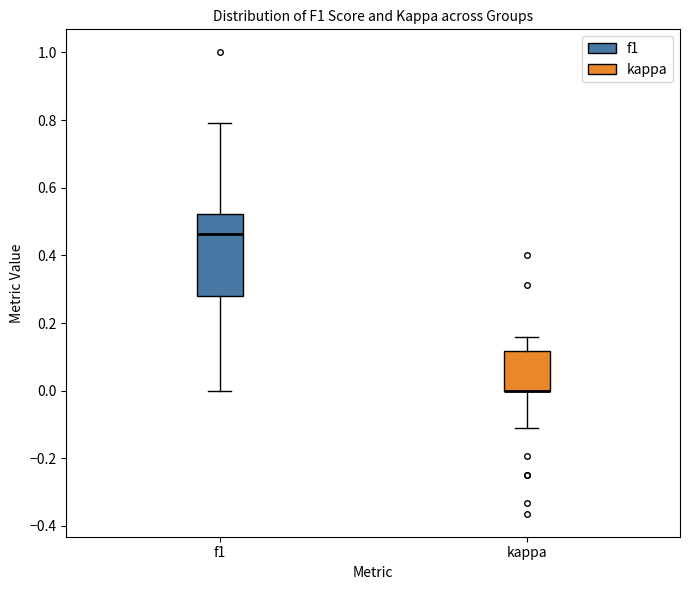

Reading left to right, read every box against the y-axis: the position of its median line, the range the box covers, and the ends of its whiskers. The values are not printed on the chart, so give them approximately, as read against the axis.

f1: median 0.46, box 0.28 to 0.52, whiskers 0.00 to 0.80
kappa: median 0.00 (drawn on the box's lower edge), box 0.00 to 0.12, whiskers -0.12 to 0.16